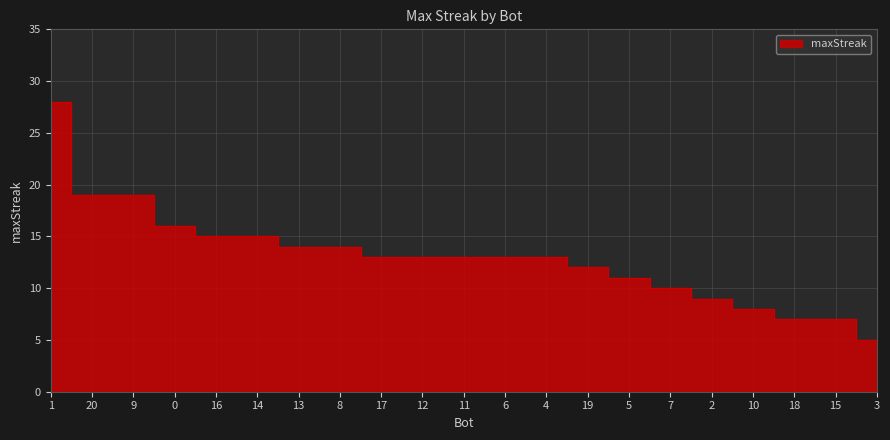

At which category does the chart reach its peak across all series?

1